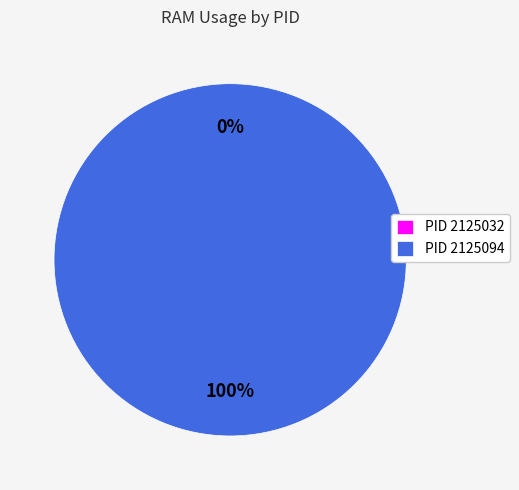

To the nearest percent, what is the difference between the 2125094 and 2125032 slice percentages?

100%